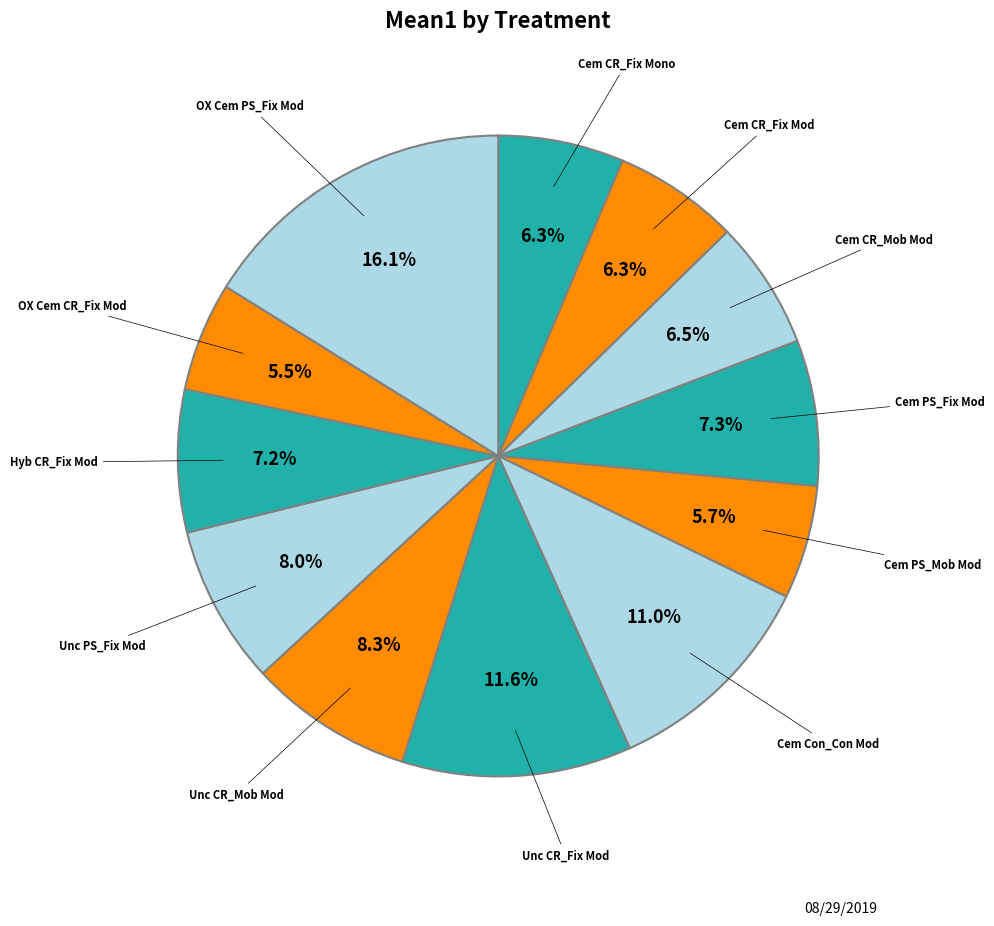

Count the number of slices in the pie.

12